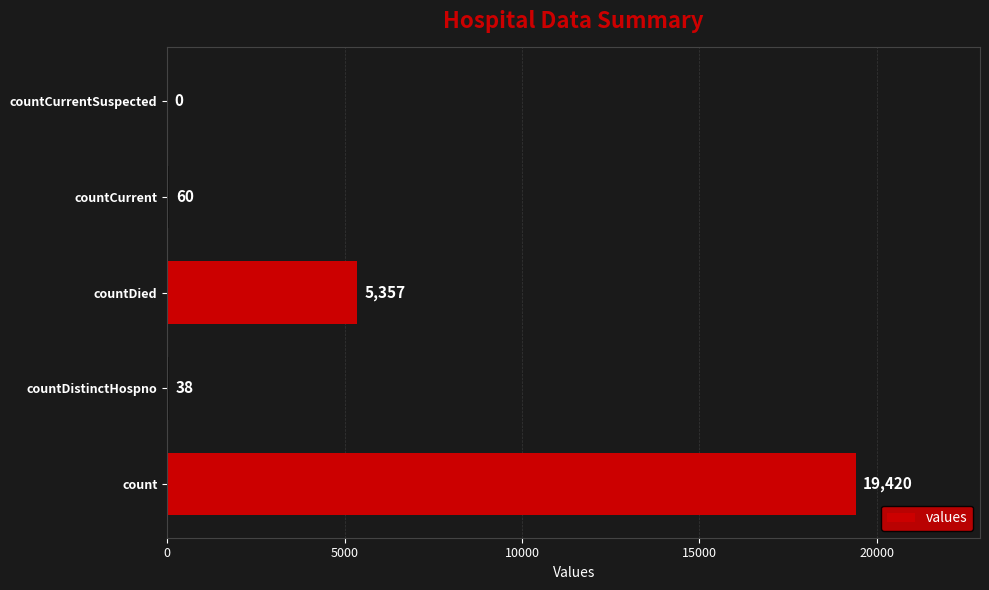

Between countCurrent and countCurrentSuspected, which is larger?

countCurrent